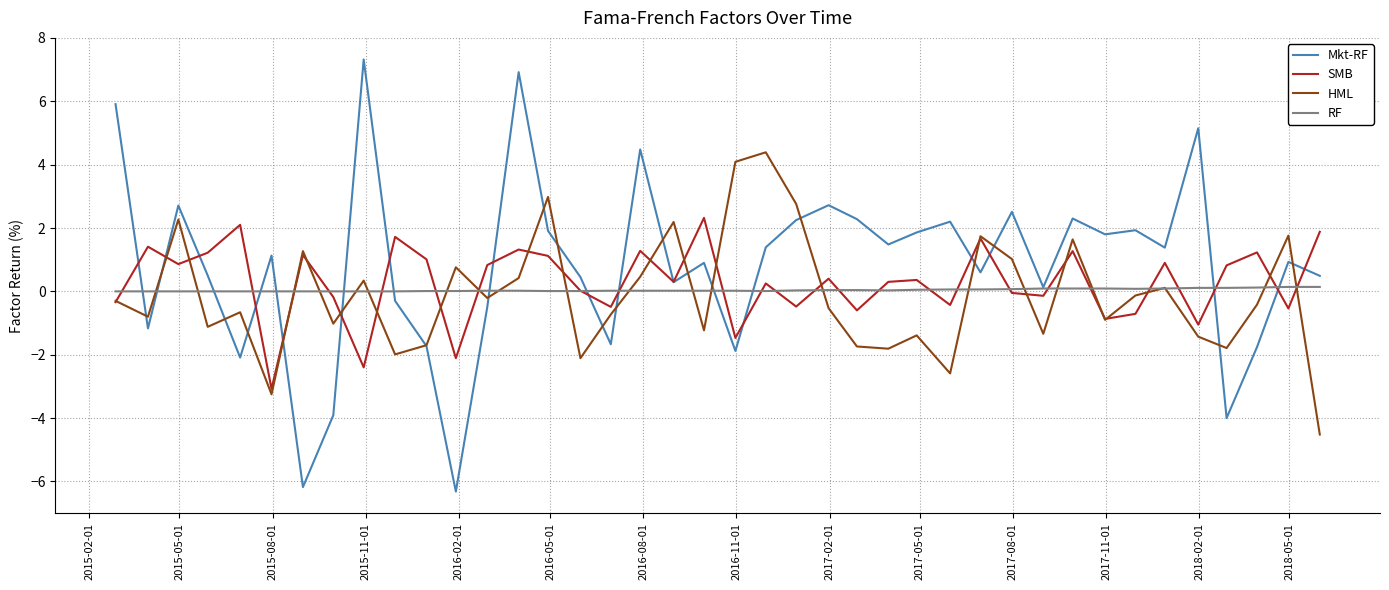

What is the greatest value displayed?

7.3